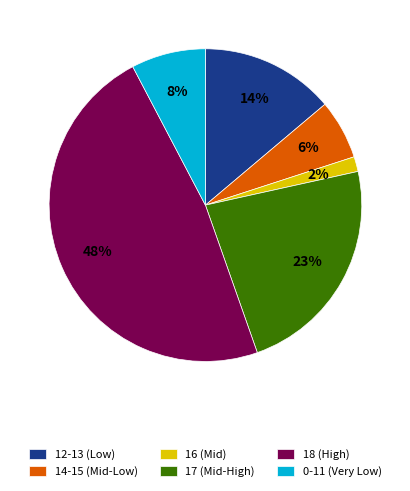

What is the ratio of the value at 18 (High) to the value at 17 (Mid-High)?

2.1